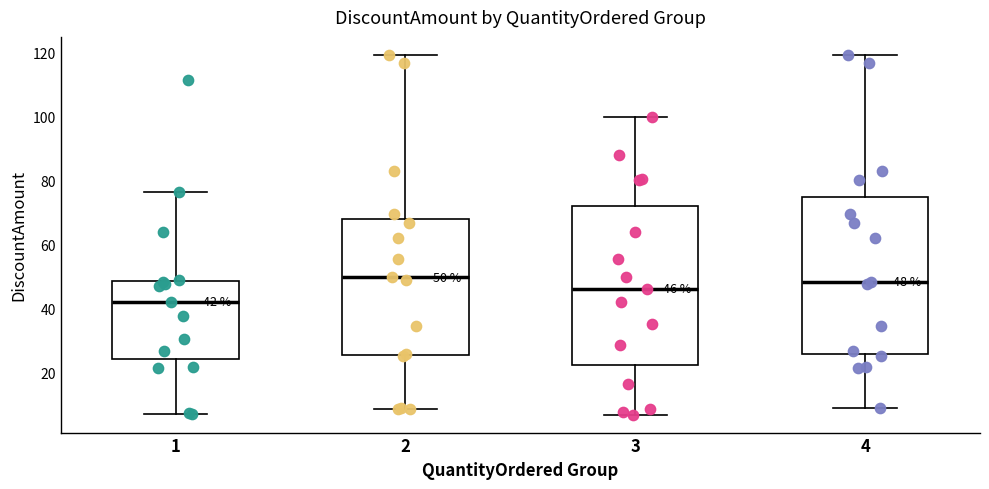

Which box has the lowest median line?

1